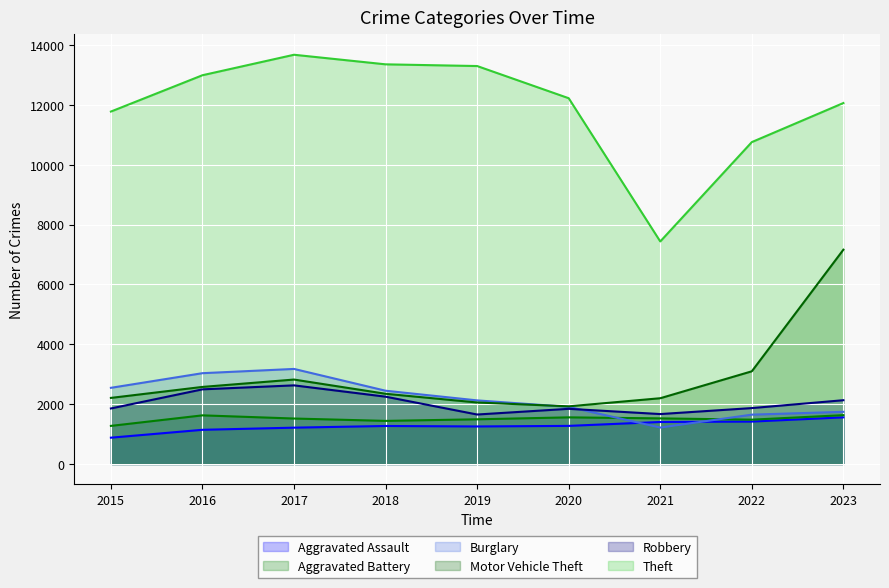

Where is Theft nearest to the value 10555?

2022